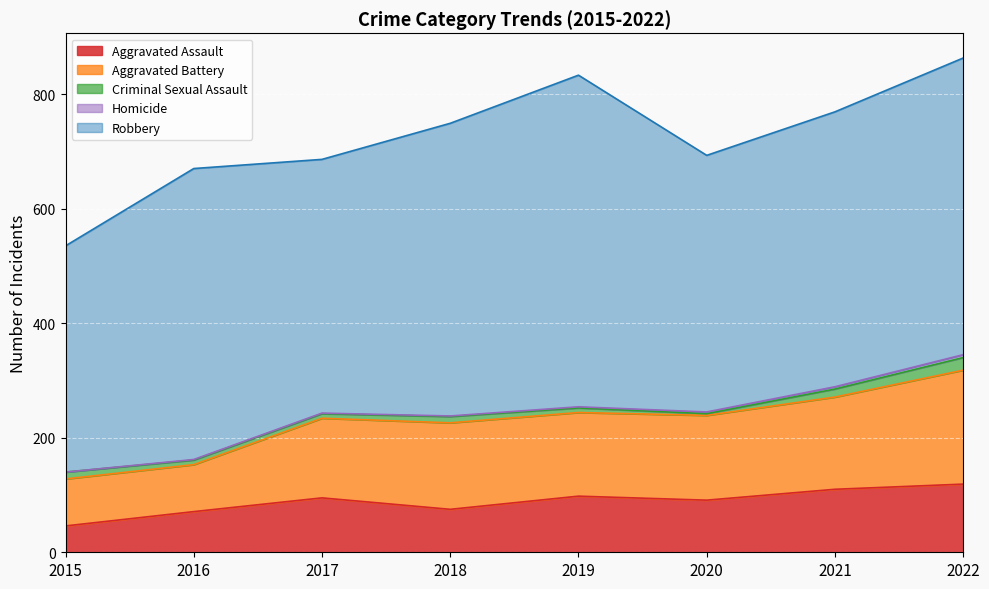

What is the difference between the maximum and minimum values in the Homicide series?

5